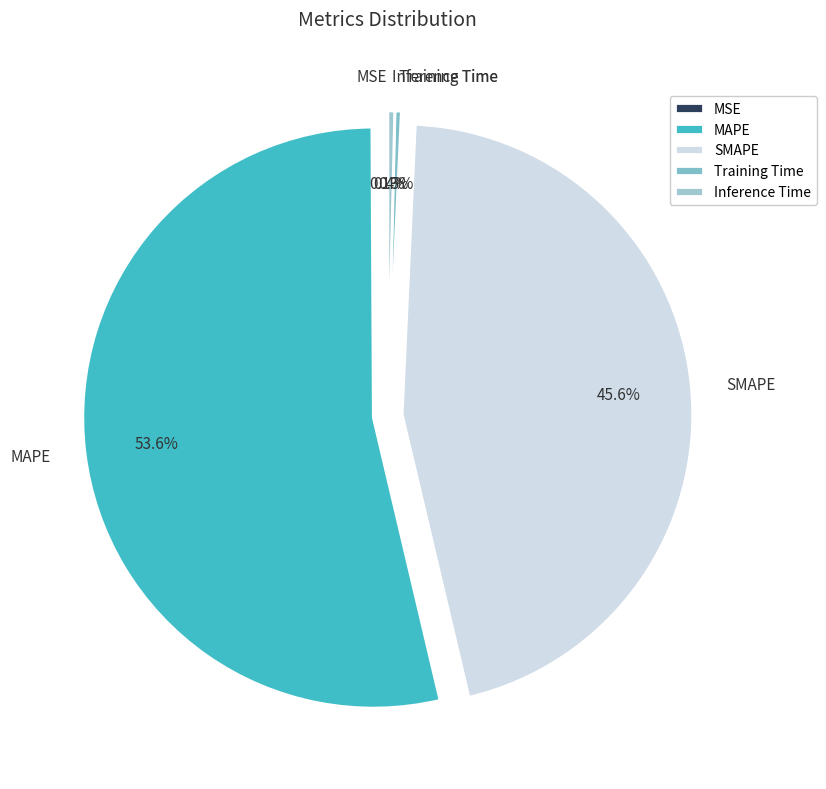

What is the largest slice in the pie chart?

MAPE